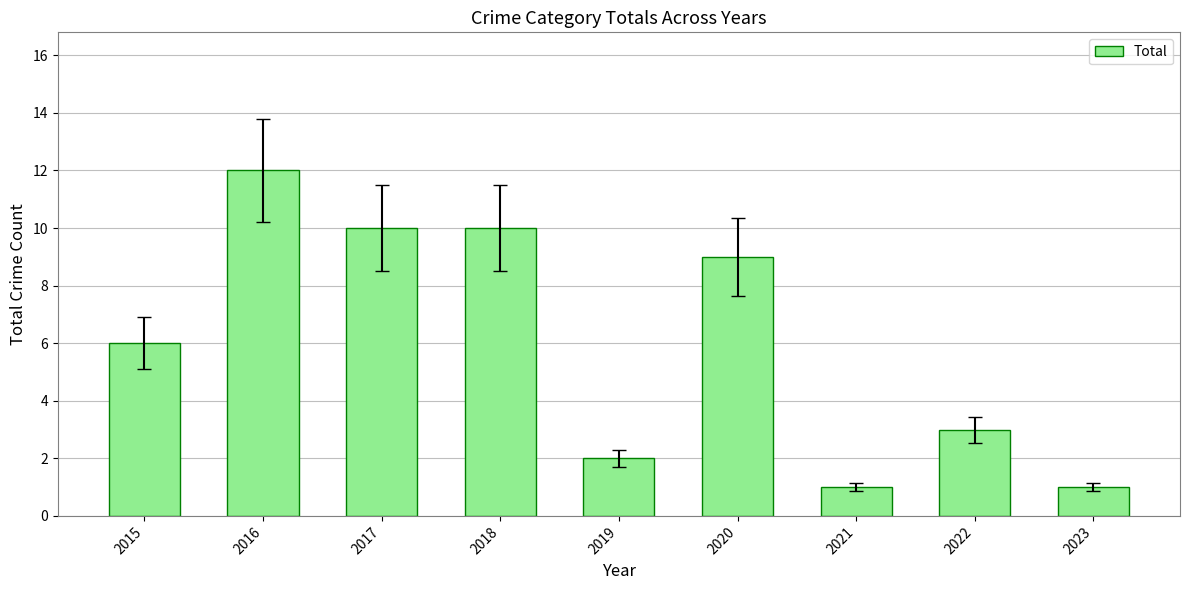

What is the average value?

6